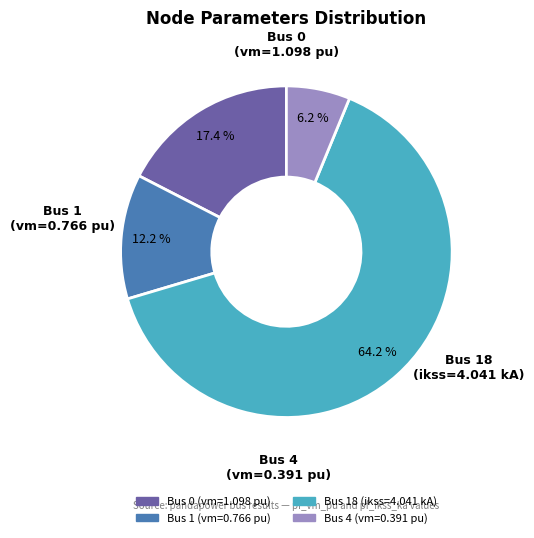

Does any single category account for the majority?

Yes